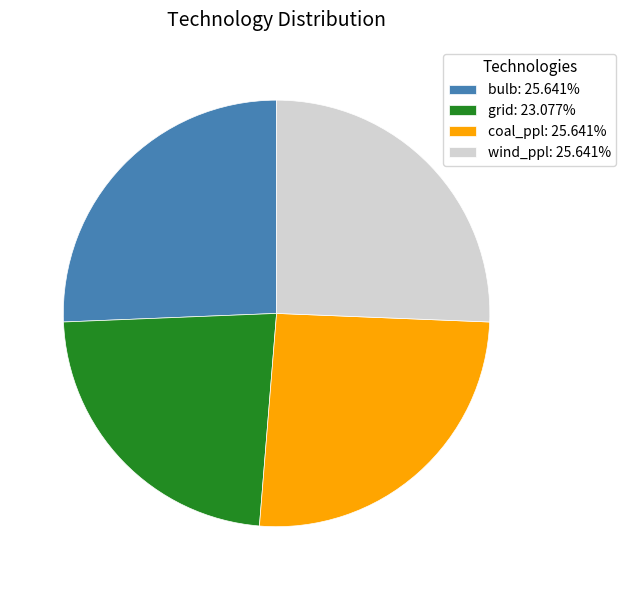

What is the smallest slice in the pie chart?

grid